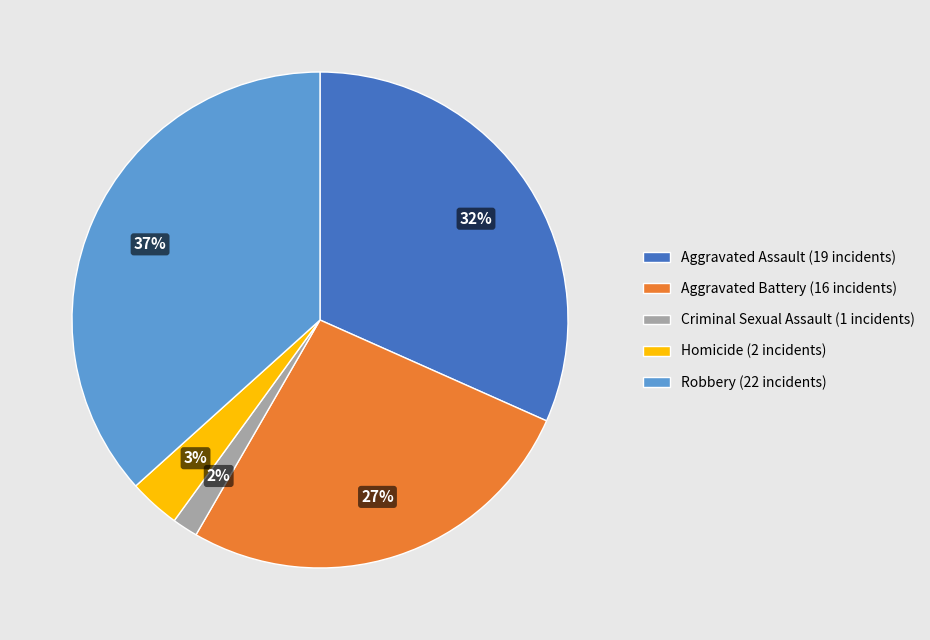

Is the sum of Criminal Sexual Assault (1 incidents) and Homicide (2 incidents) greater than half?

No